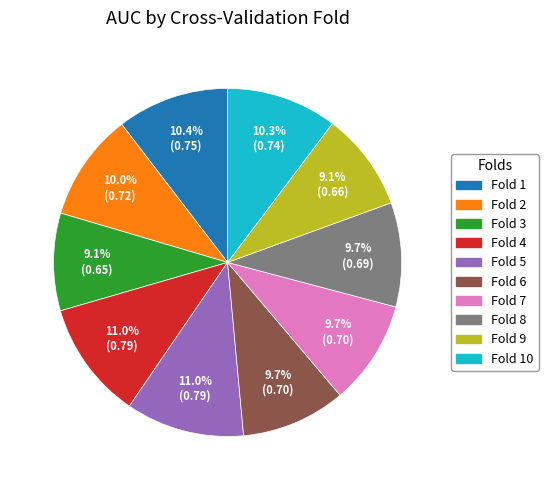

Does any single category account for the majority?

No